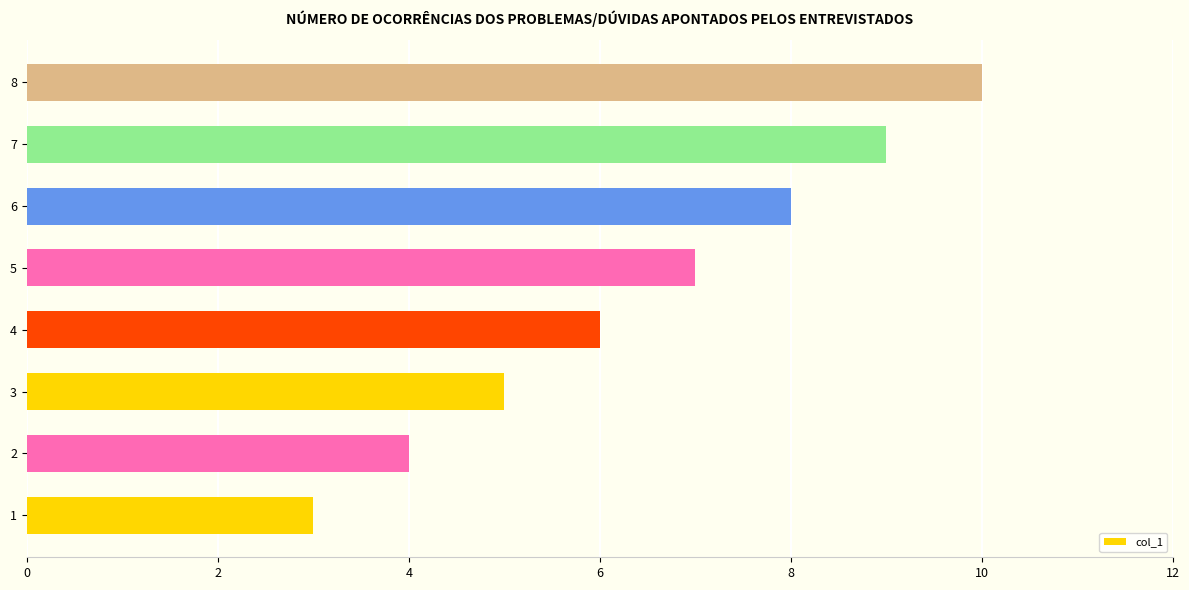

Reading top to bottom, list all the values displayed in this chart.

8=10	7=9	6=8	5=7	4=6	3=5	2=4	1=3